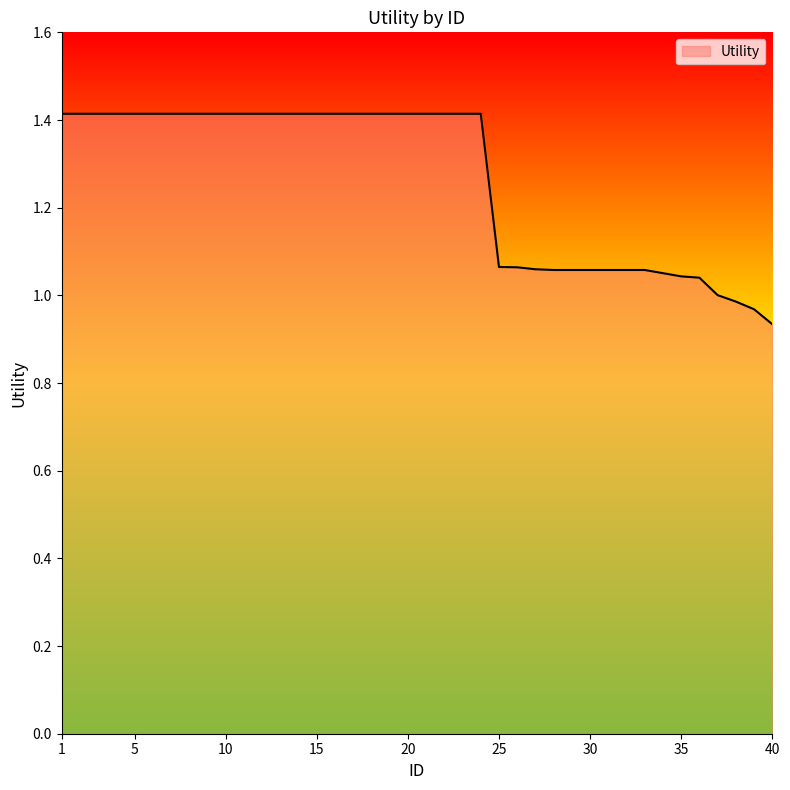

Reading right to left, extract all data points from this chart.

0.9	1.0	1.0	1.0	1.0	1.0	1.1	1.1	1.1	1.1	1.1	1.1	1.1	1.1	1.1	1.1	1.4	1.4	1.4	1.4	1.4	1.4	1.4	1.4	1.4	1.4	1.4	1.4	1.4	1.4	1.4	1.4	1.4	1.4	1.4	1.4	1.4	1.4	1.4	1.4